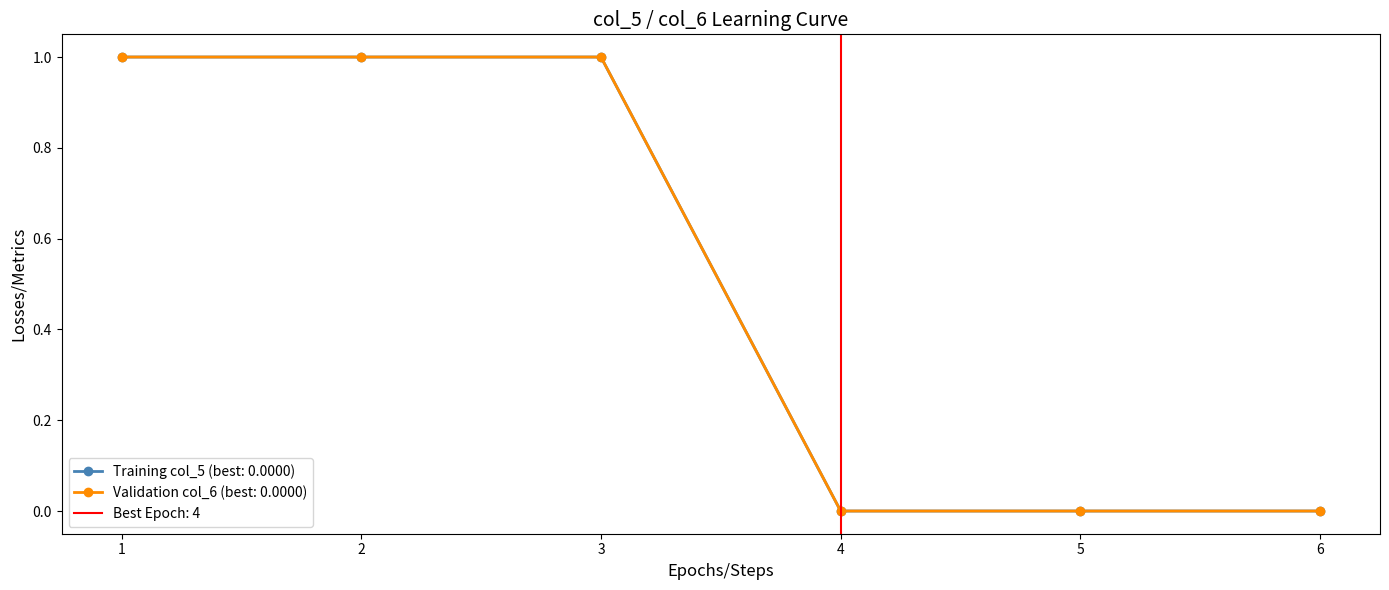

Reading right to left, extract all data points from this chart.

Training col_5 (best: 0.0000): 6=0	5=0	4=0	3=1	2=1	1=1
Validation col_6 (best: 0.0000): 6=0	5=0	4=0	3=1	2=1	1=1